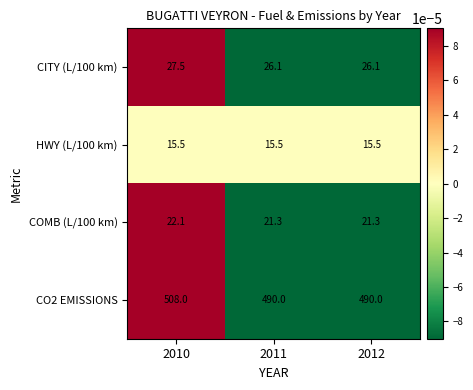

Which series has the largest range (max minus min)?

CO2 EMISSIONS